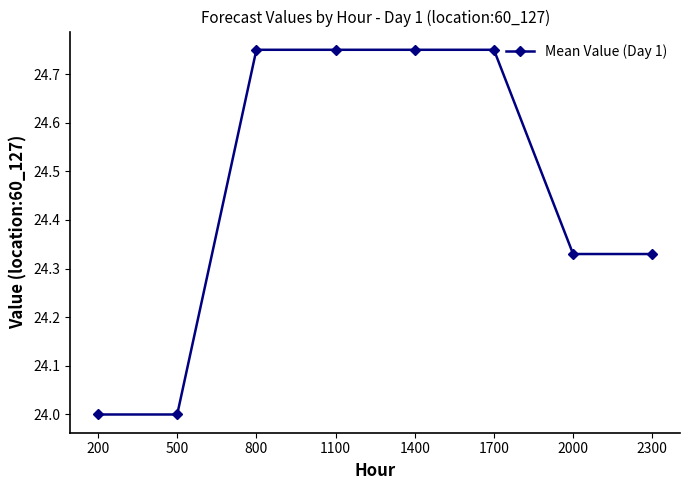

What is the value of the 2nd point from the left?

24.0